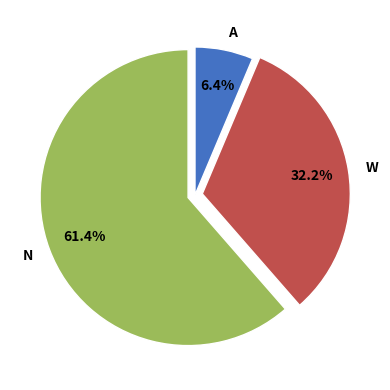

Does any single category account for the majority?

Yes